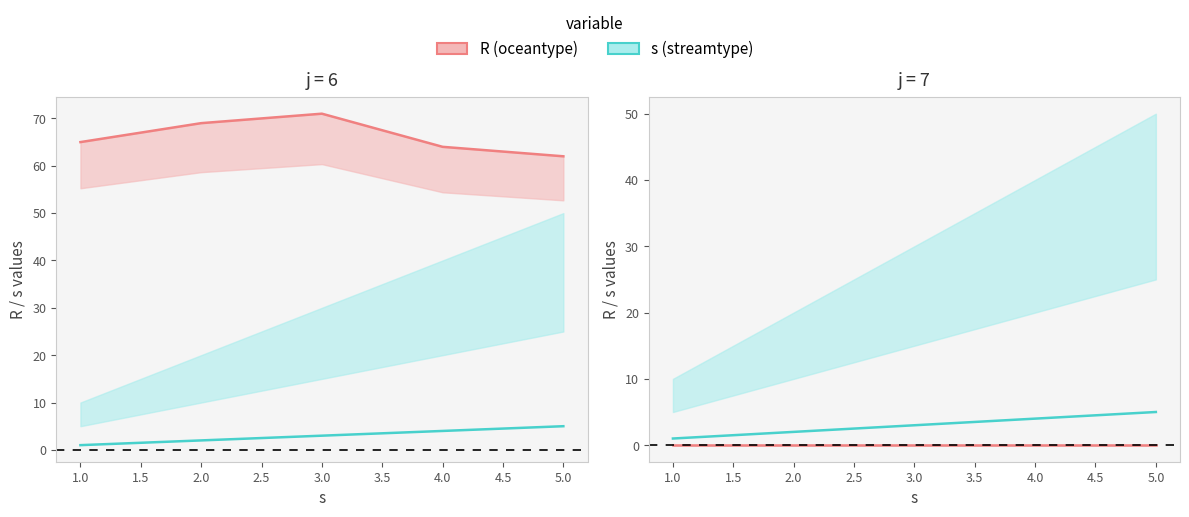

How many s values are between 2 and 4?

3